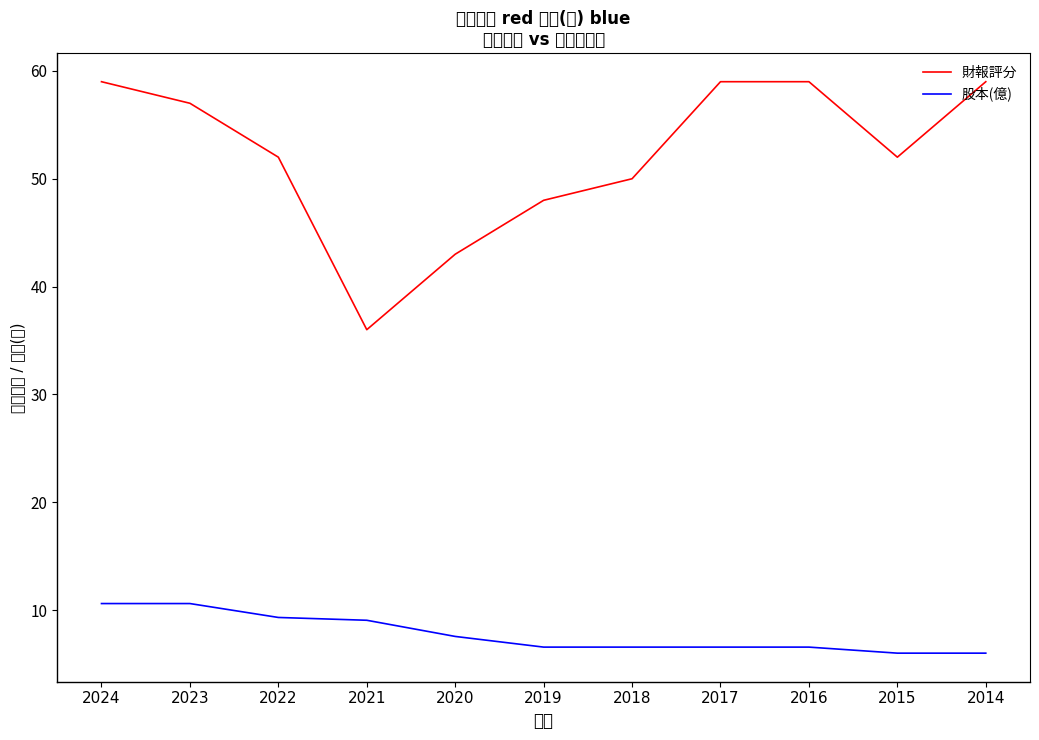

What is the maximum value for 股本(億)?

10.6